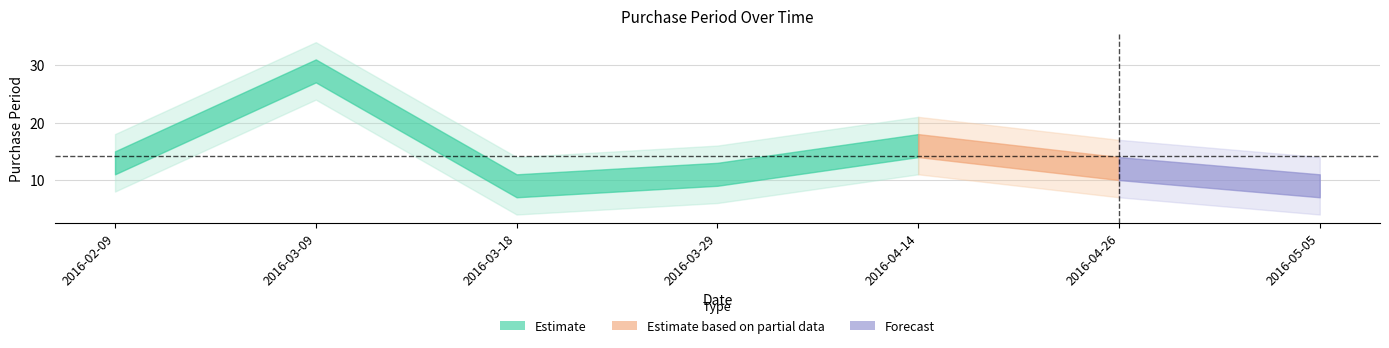

List the labels in order of value, smallest first.

2016-03-18, 2016-05-05, 2016-03-29, 2016-04-26, 2016-02-09, 2016-04-14, 2016-03-09